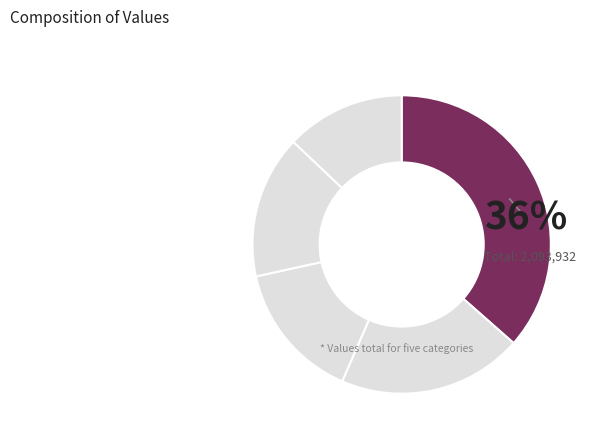

How many slices are in this pie chart?

5